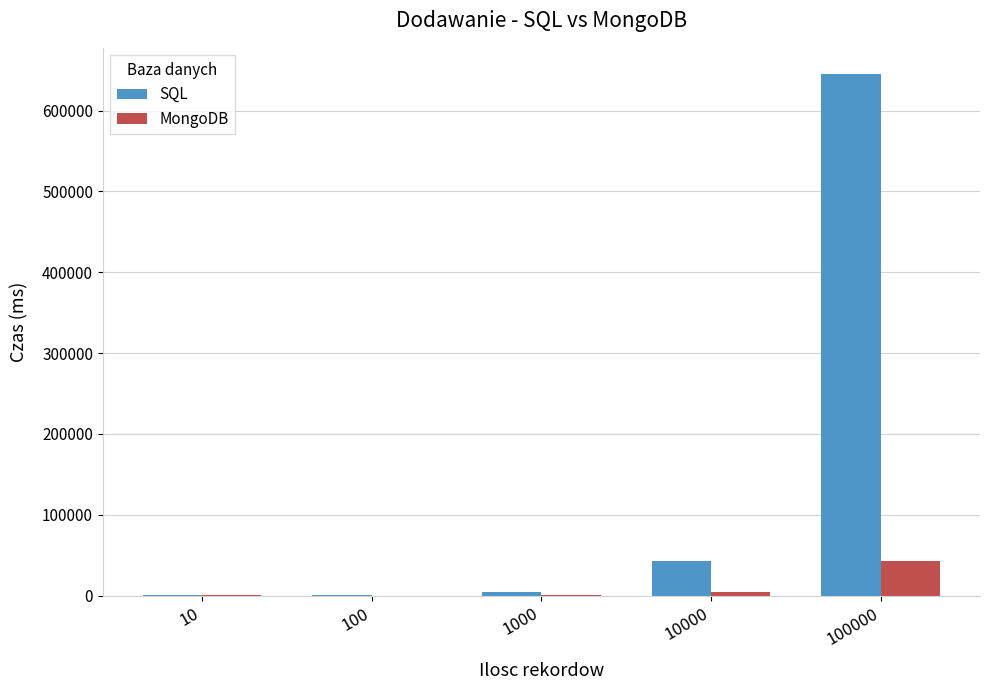

What is the maximum value for SQL?

645479.7